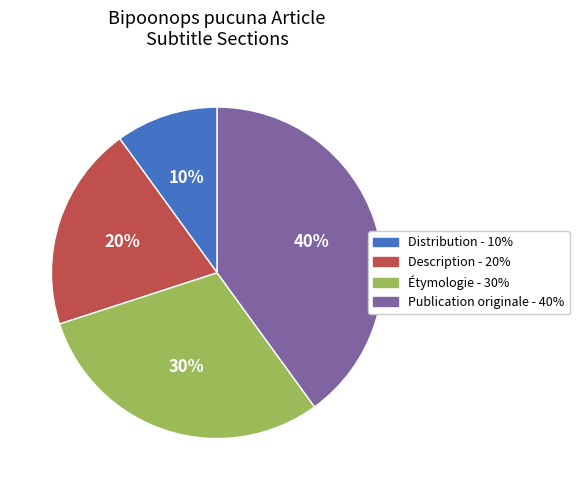

Which category has the biggest portion of the pie?

Publication originale